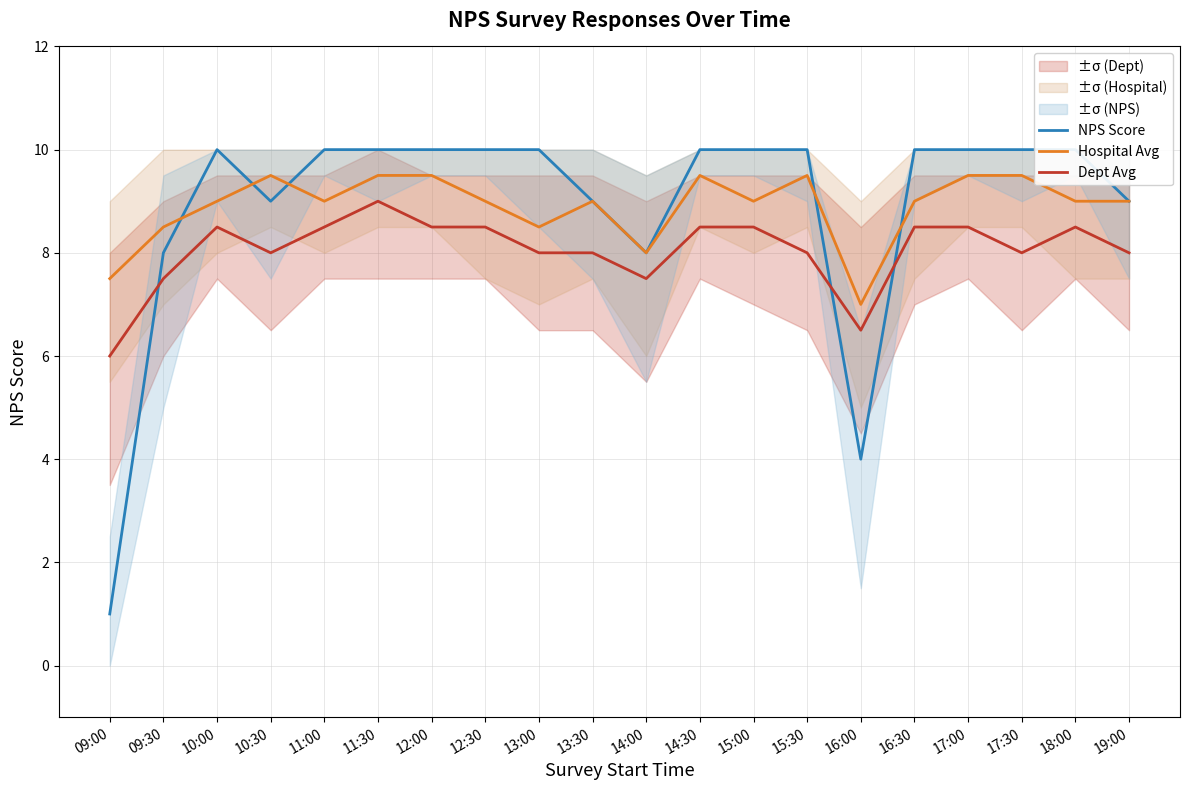

Reading left to right, what are all the values shown in this chart?

NPS Score: 1.0	8.0	10.0	9.0	10.0	10.0	10.0	10.0	10.0	9.0	8.0	10.0	10.0	10.0	4.0	10.0	10.0	10.0	10.0	9.0
Hospital Avg: 7.5	8.5	9.0	9.5	9.0	9.5	9.5	9.0	8.5	9.0	8.0	9.5	9.0	9.5	7.0	9.0	9.5	9.5	9.0	9.0
Dept Avg: 6.0	7.5	8.5	8.0	8.5	9.0	8.5	8.5	8.0	8.0	7.5	8.5	8.5	8.0	6.5	8.5	8.5	8.0	8.5	8.0